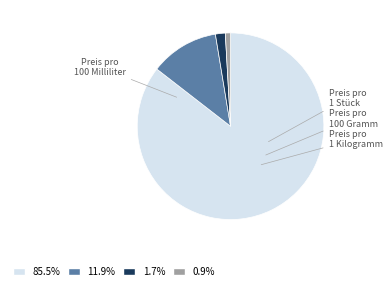

Is there any slice that represents more than half of the pie?

Yes